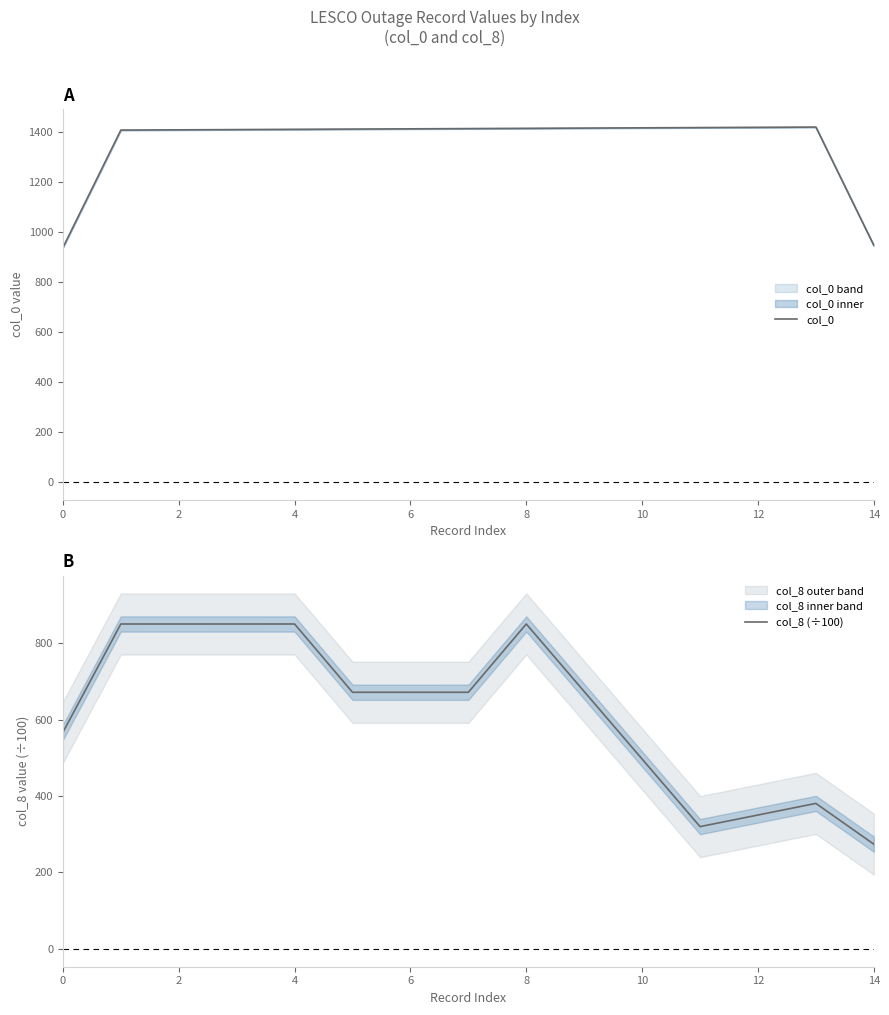

What is the minimum value for col_0?

939.0